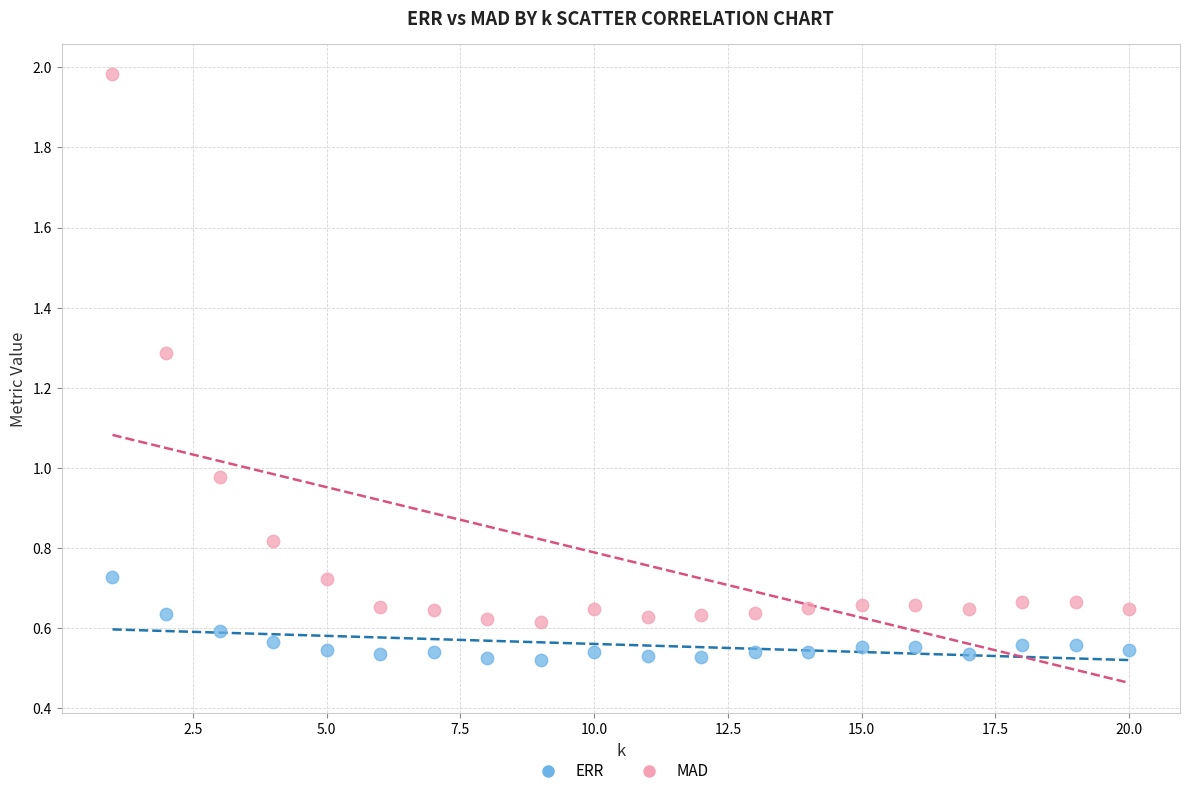

What is the X range (max minus min) for the scatter plot?

19.0